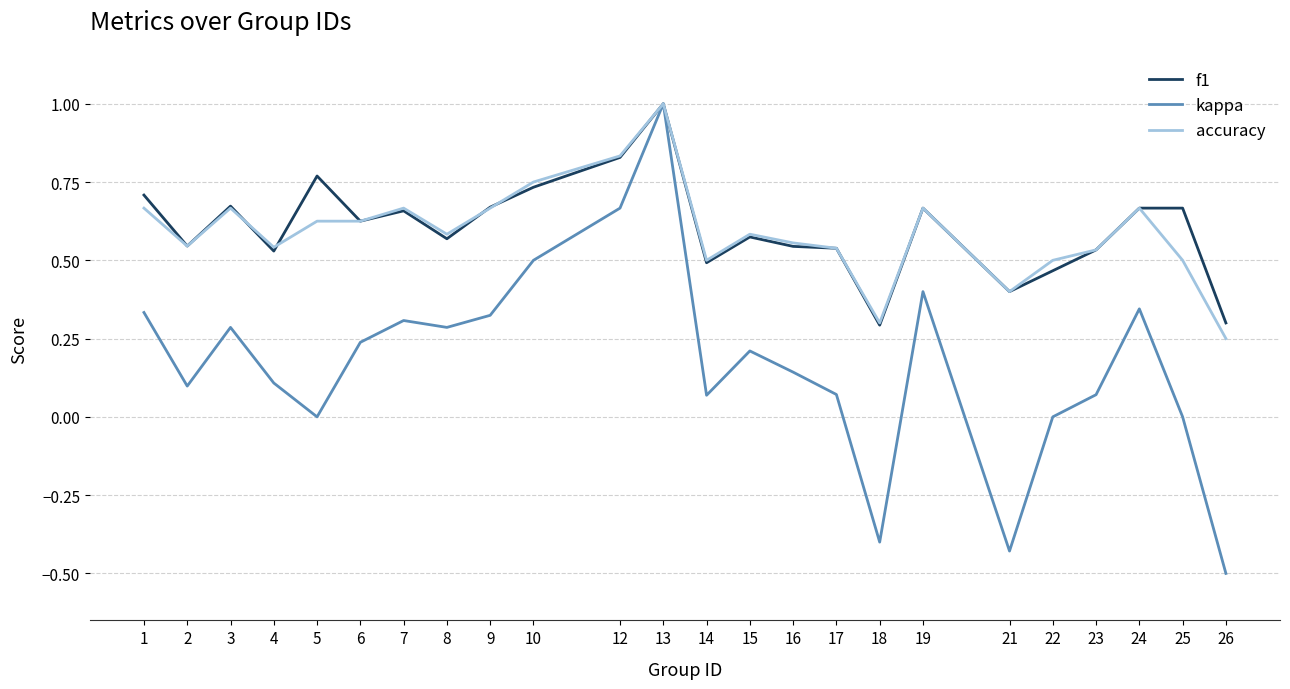

Which series has the largest range (max minus min)?

kappa